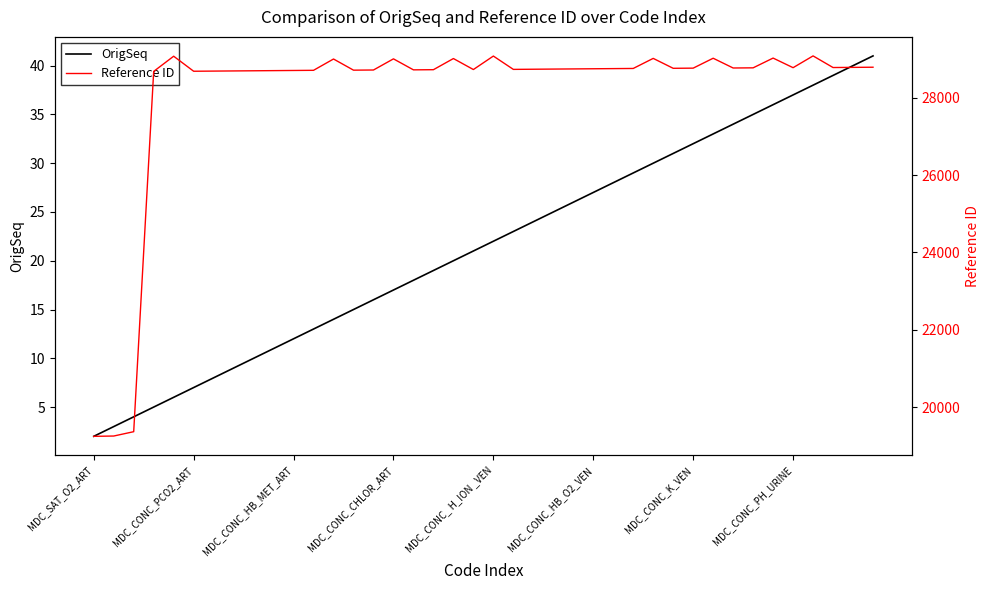

Is it true that OrigSeq equals 22 at MDC_CONC_ H_ION _VEN?

True